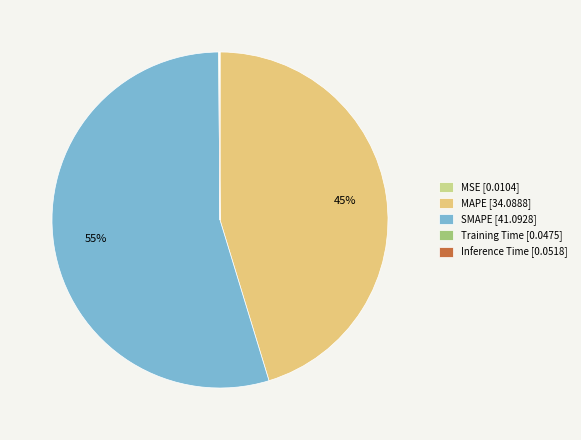

Is there any slice that represents more than half of the pie?

Yes